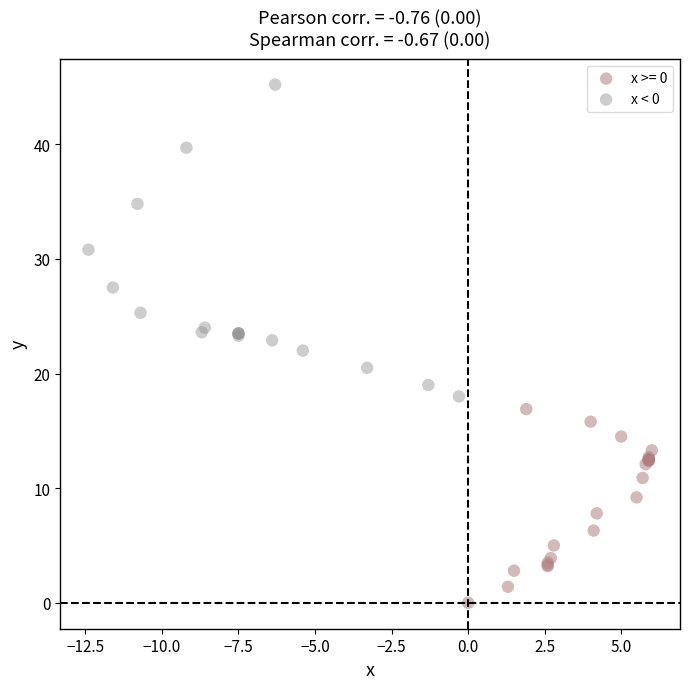

Which series reaches the minimum Y coordinate?

x >= 0